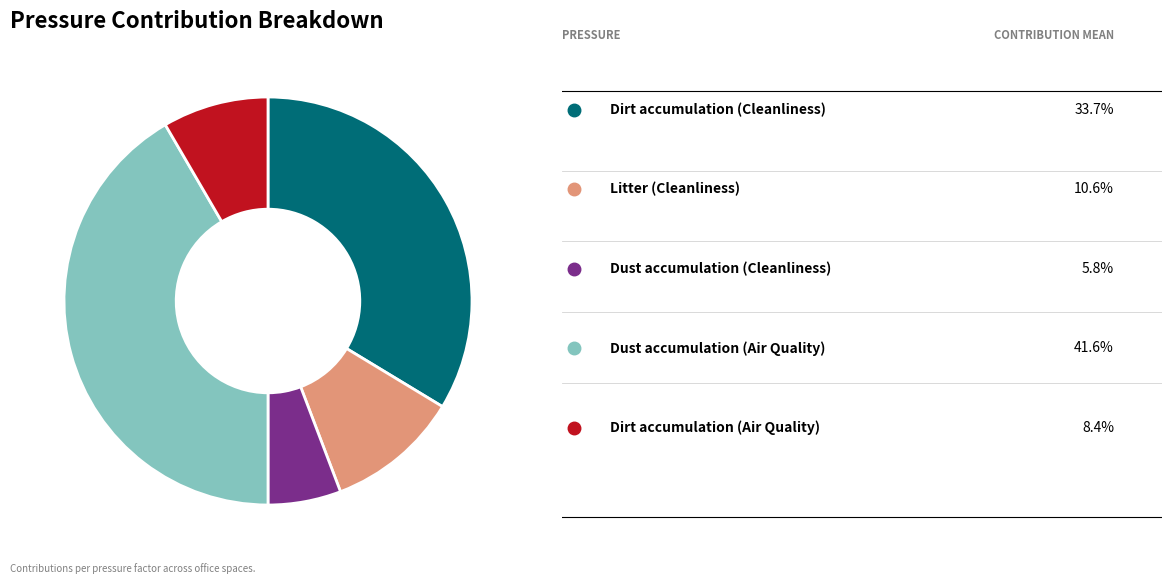

Is there a majority slice in this chart?

No